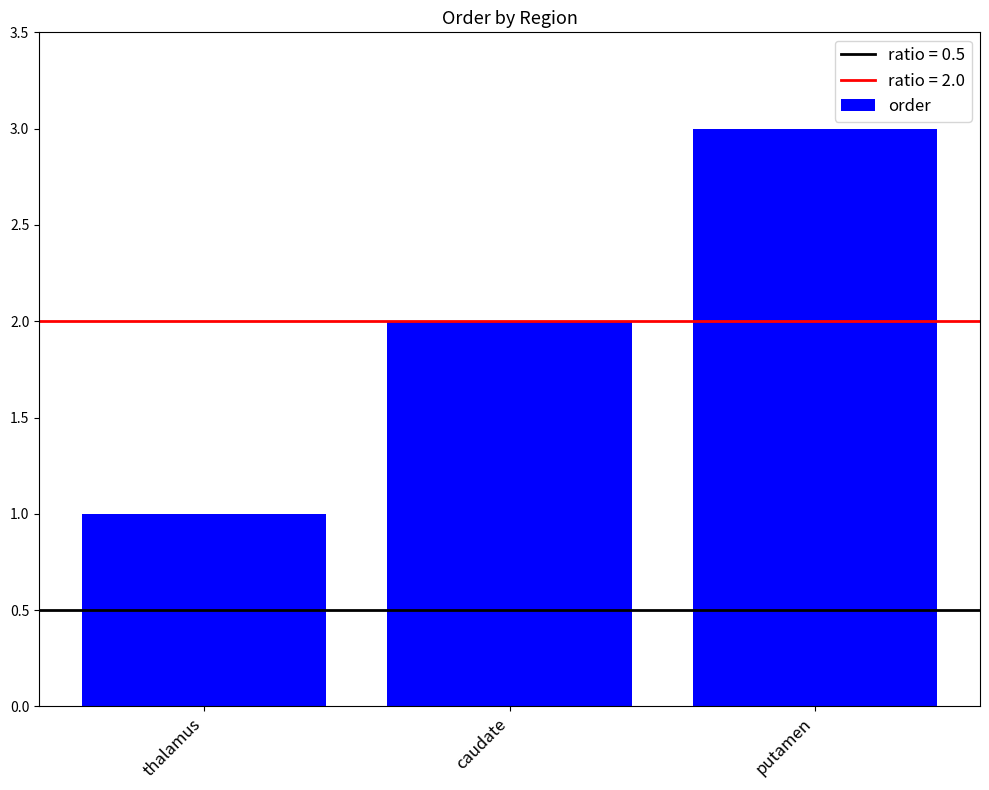

What is the sum of the values at caudate and thalamus?

3